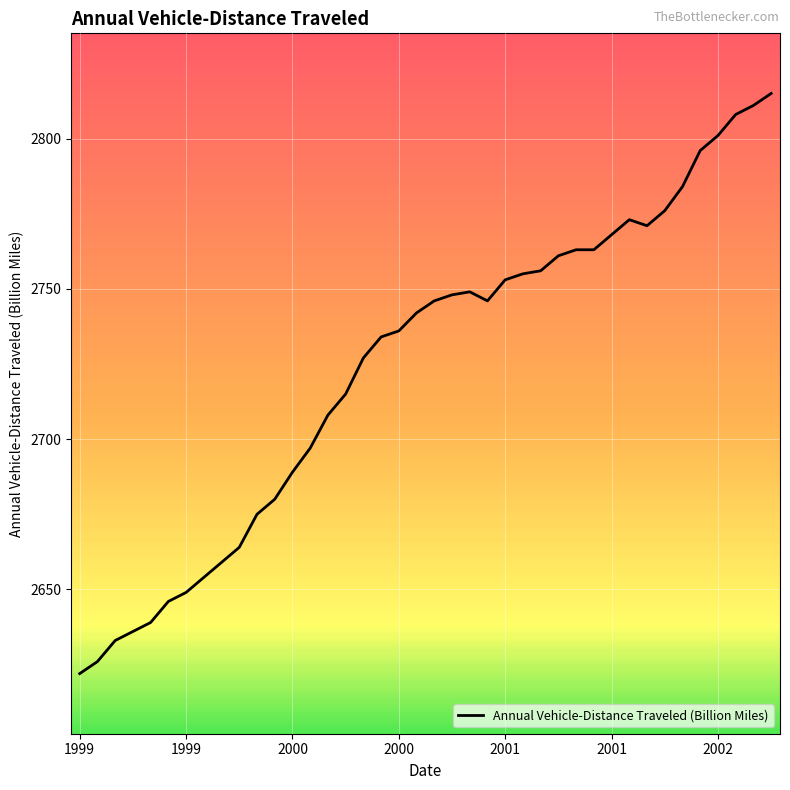

What is the greatest value displayed?

2815